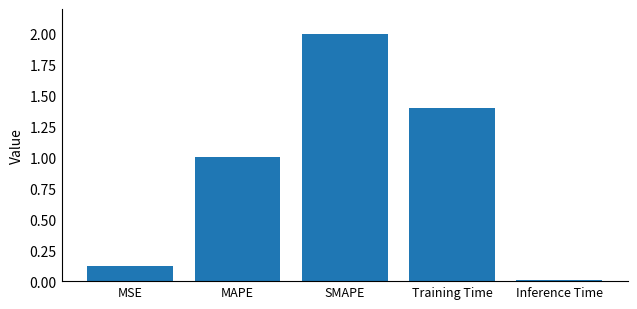

List the labels in order of value, largest first.

SMAPE, Training Time, MAPE, MSE, Inference Time